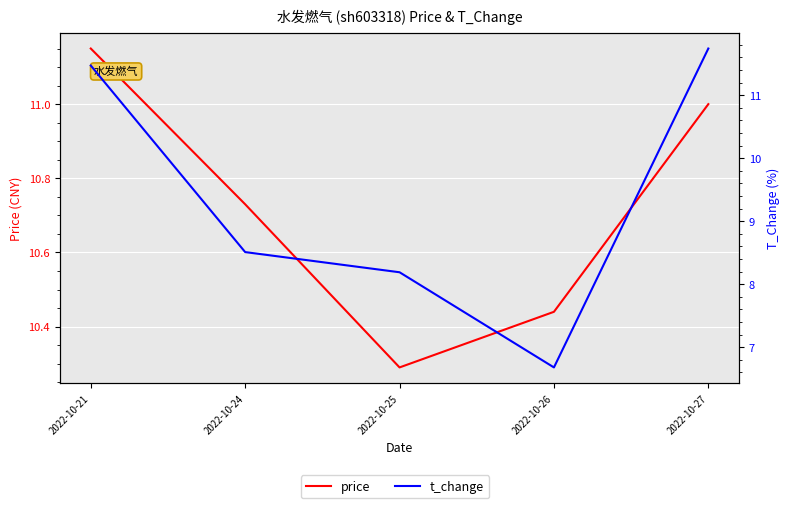

The price series shows 10.3 at 2022-10-25. True or false?

True